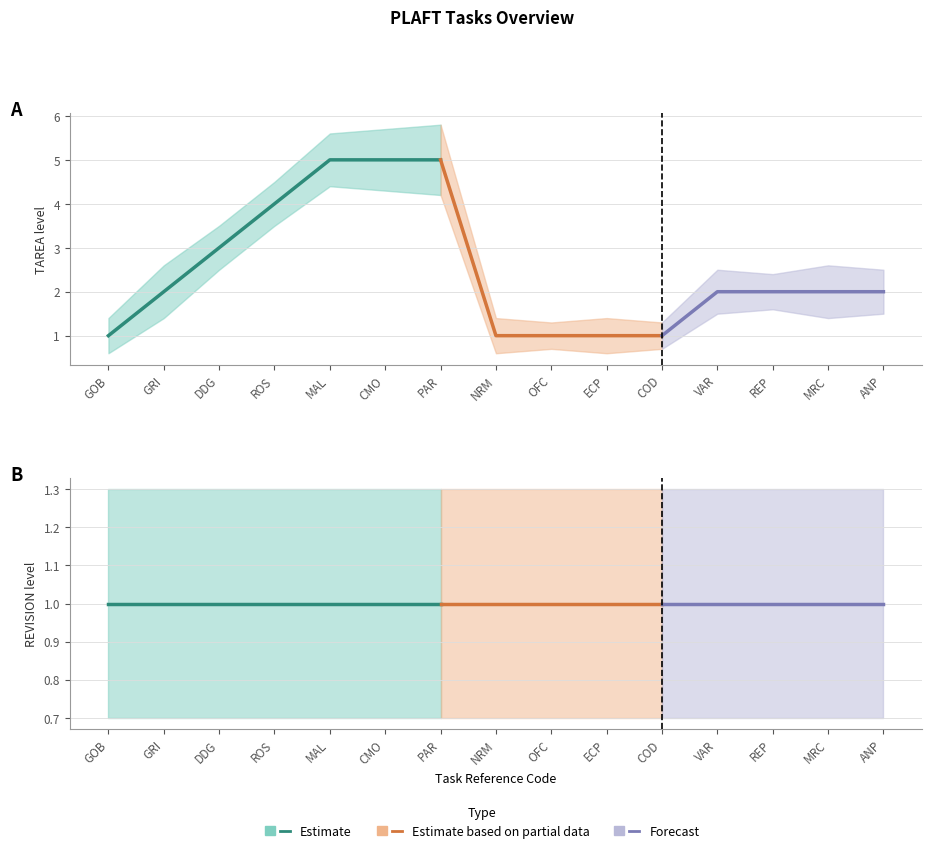

What is the label of the 1st point from the left?

GOB